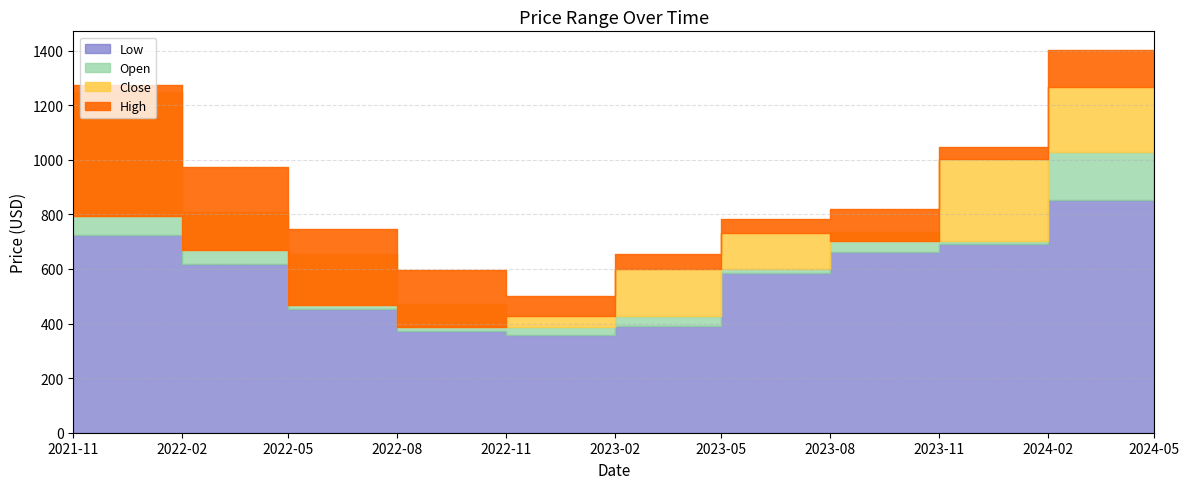

What are all the series names shown in the legend?

Open, High, Low, Close